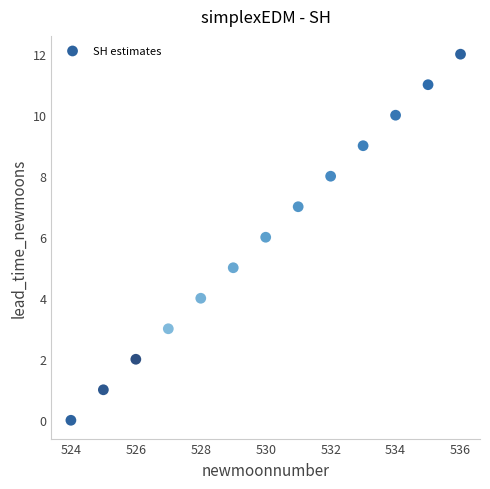

What is the range of X values (max minus min)?

12